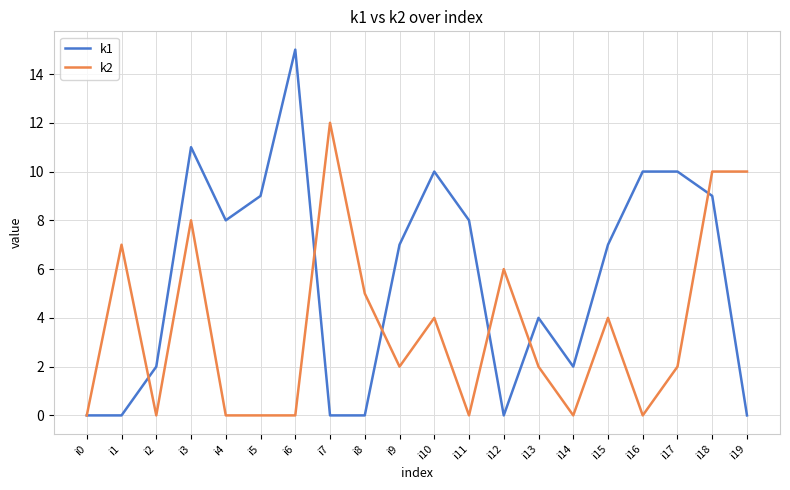

Rank the series by their maximum value, from highest to lowest.

k1, k2